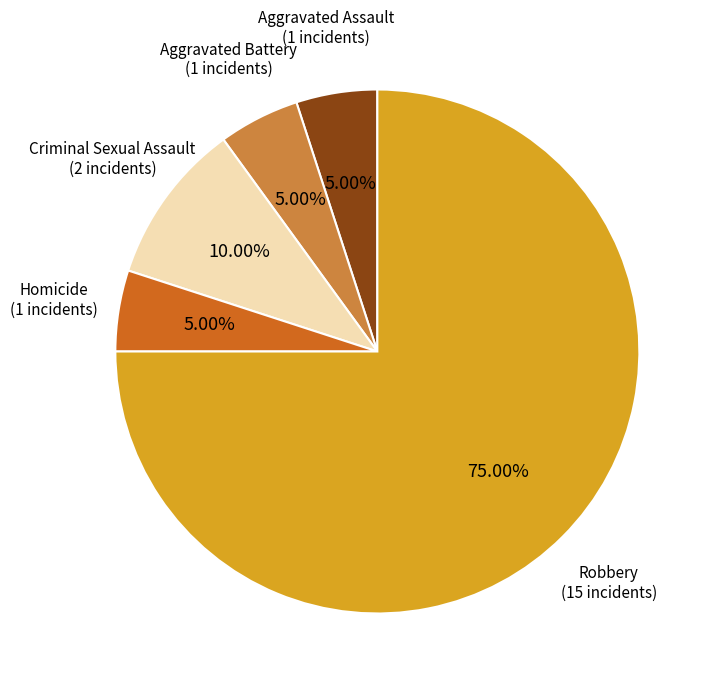

Between Criminal Sexual Assault and Homicide, which is larger?

Criminal Sexual Assault